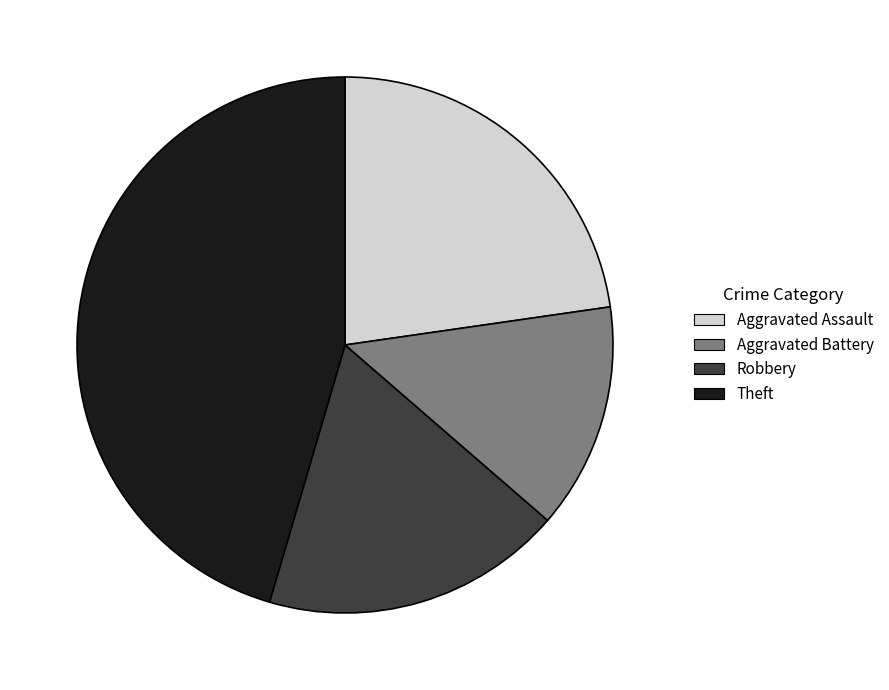

Rank the categories by value from lowest to highest.

Aggravated Battery, Robbery, Aggravated Assault, Theft